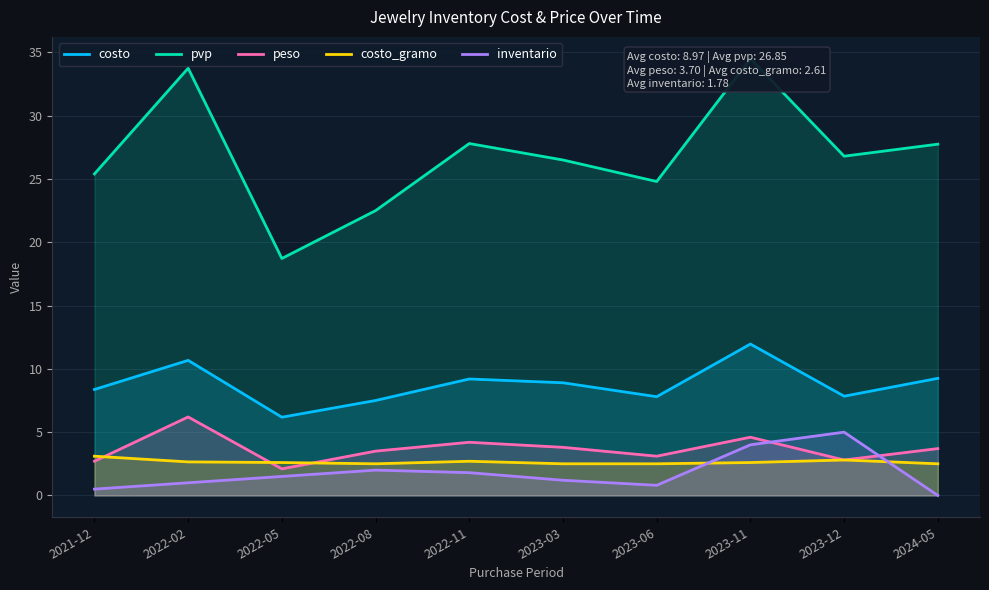

Which series has the largest total across all categories?

pvp